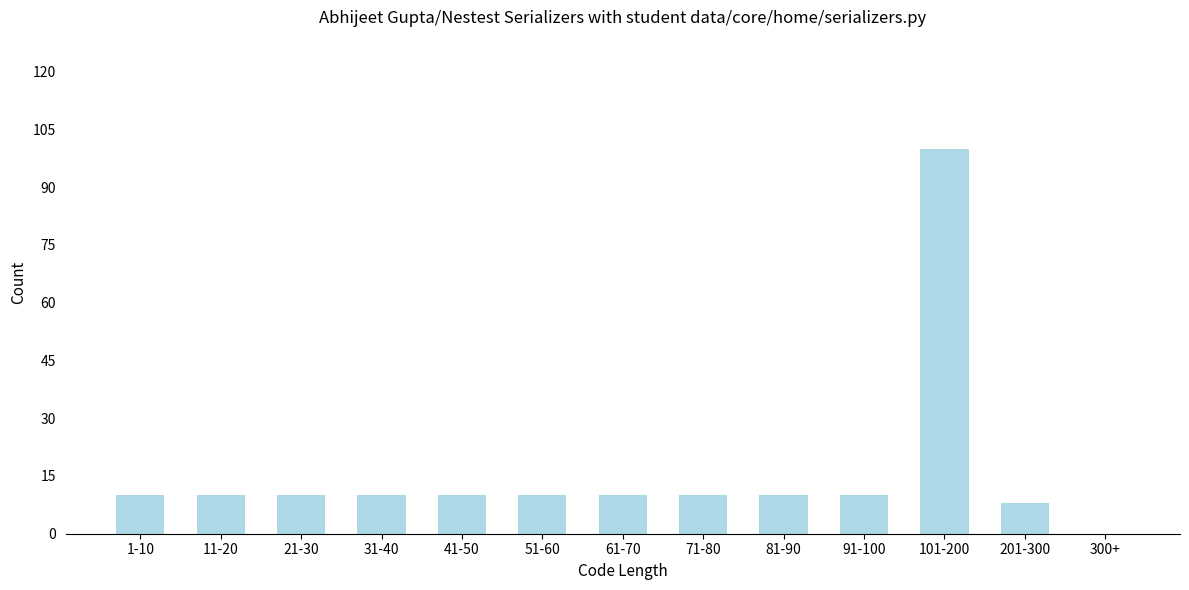

Reading left to right, what are all the values shown in this chart?

1-10=10	11-20=10	21-30=10	31-40=10	41-50=10	51-60=10	61-70=10	71-80=10	81-90=10	91-100=10	101-200=100	201-300=8	300+=0